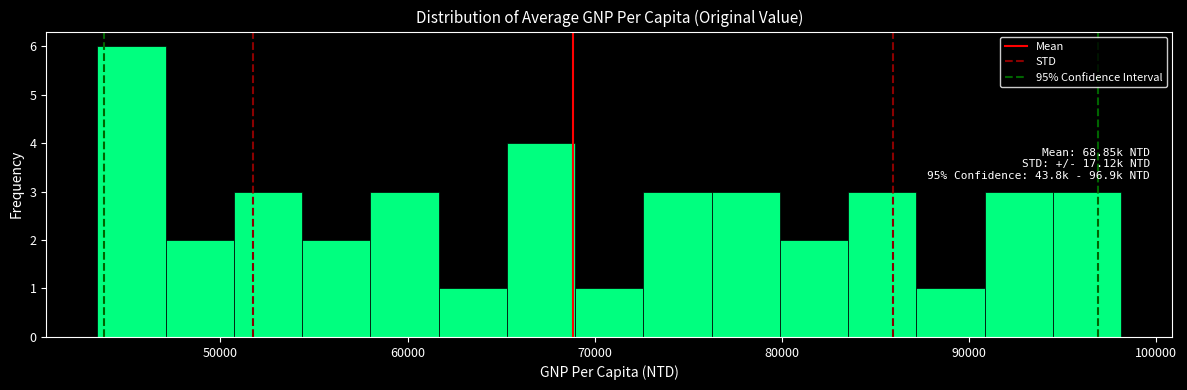

Read against the x-axis, roughly where is the centre of the tallest bar?

45000